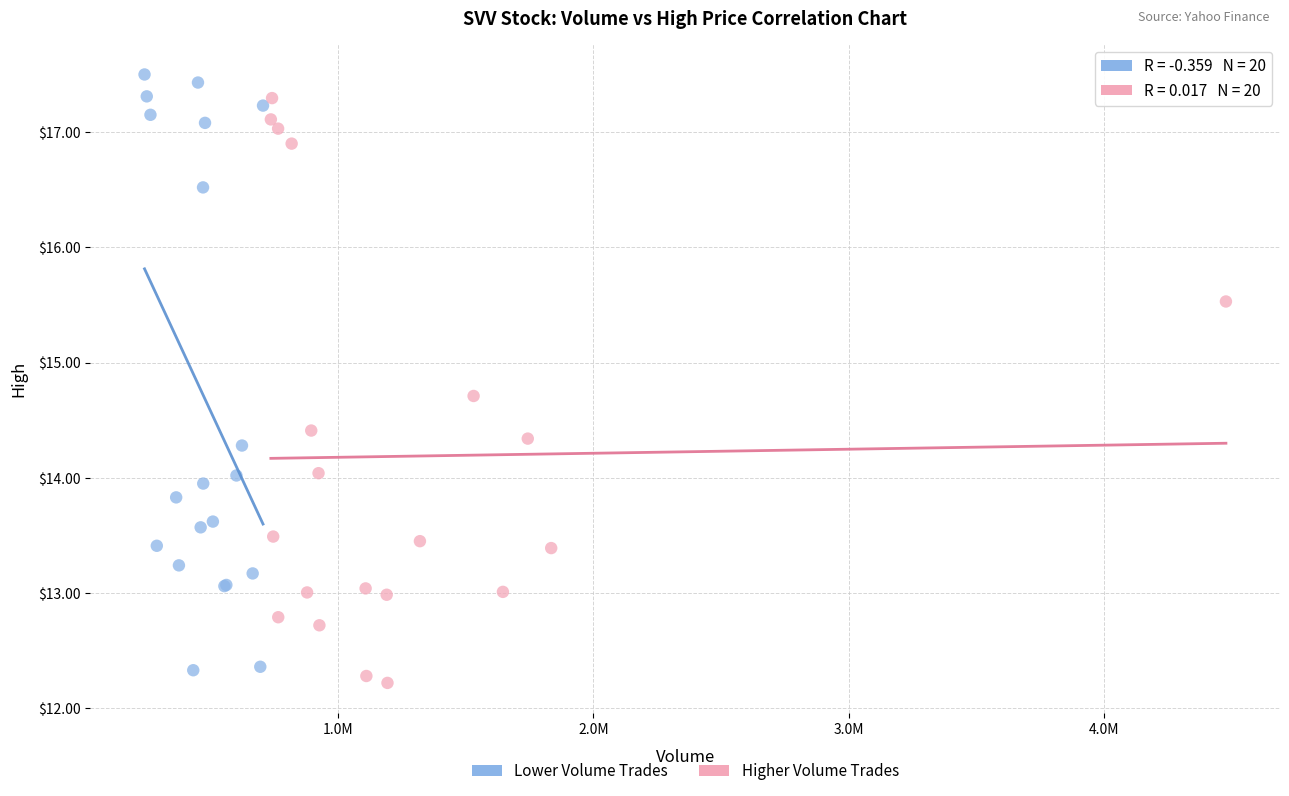

Which series has the widest spread of Y values?

Lower Volume Trades